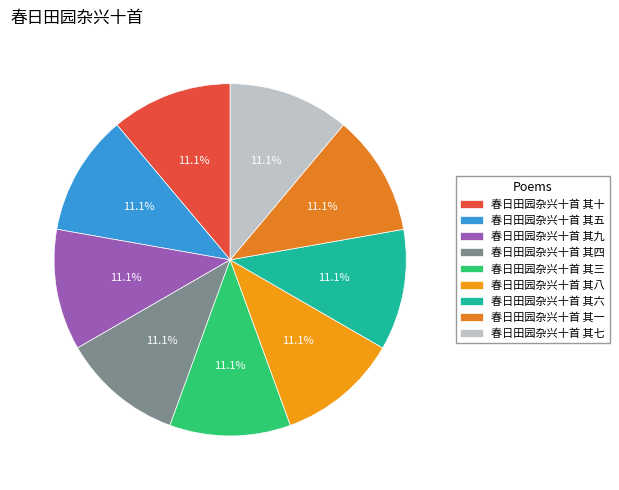

Which slice is the largest?

春日田园杂兴十首 其九